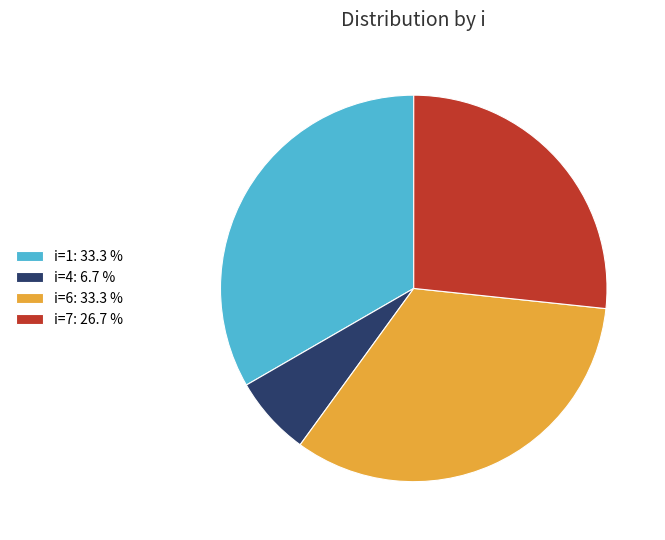

Does any single category account for the majority?

No